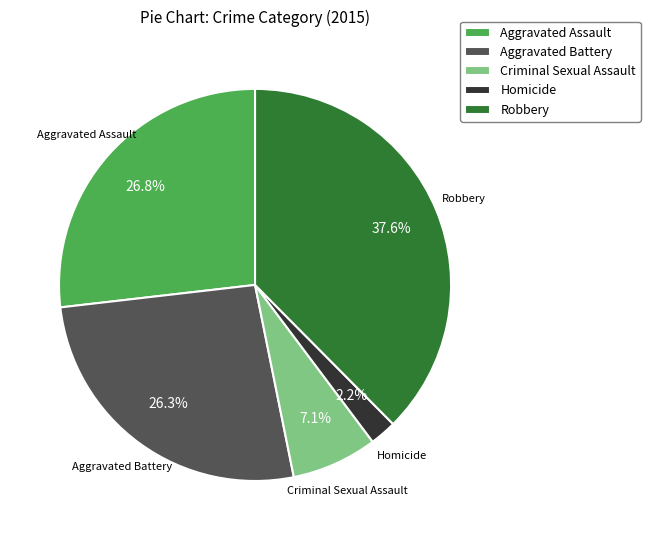

True or false: Robbery accounts for 38% of the total.

True